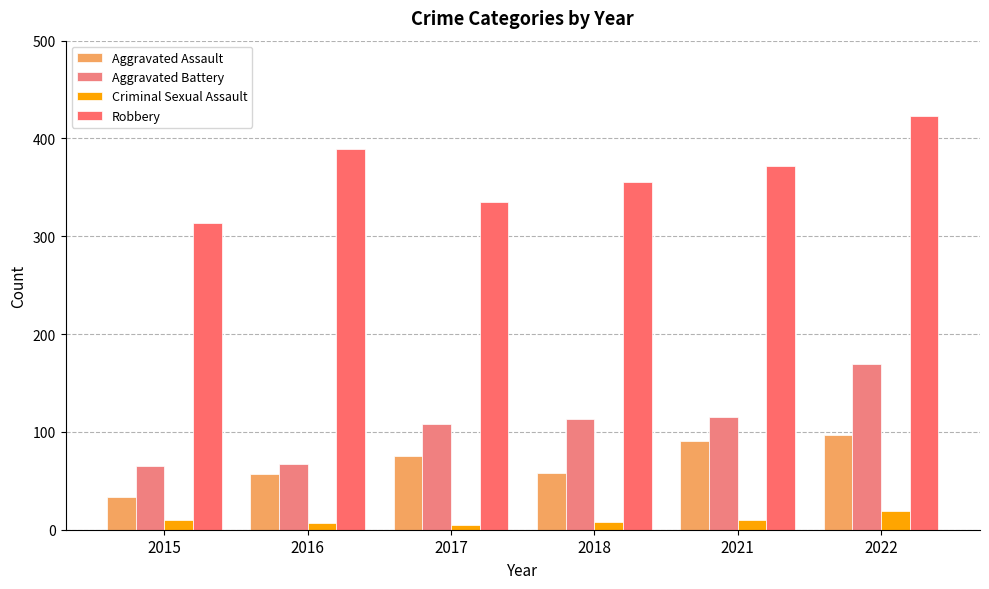

How many bars are there in total?

24